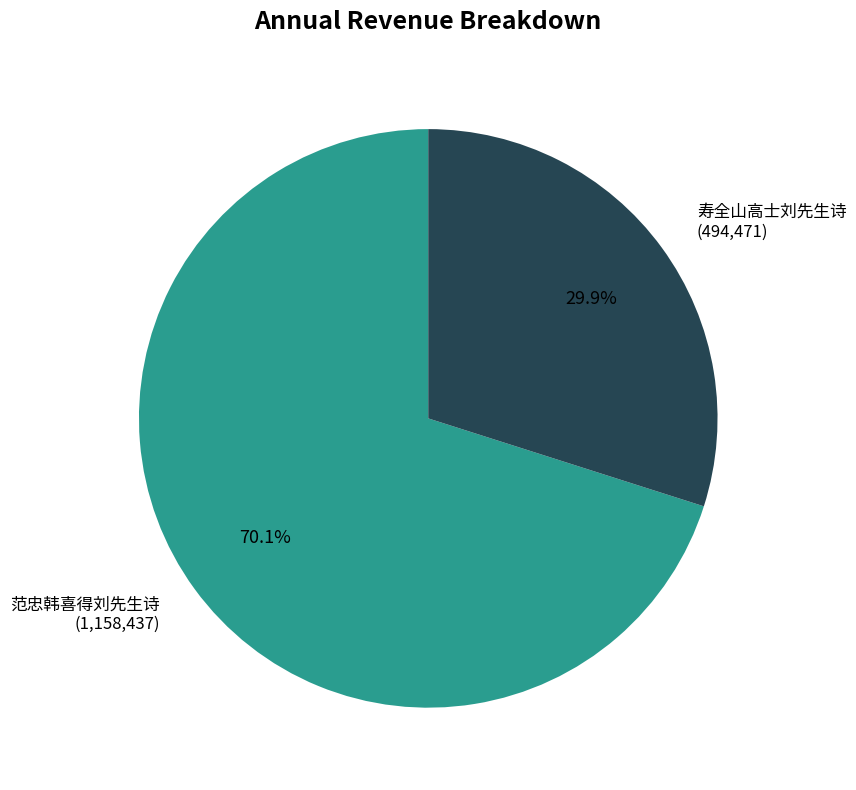

What percentage is NOT represented by 寿全山高士刘先生诗?

70.1%